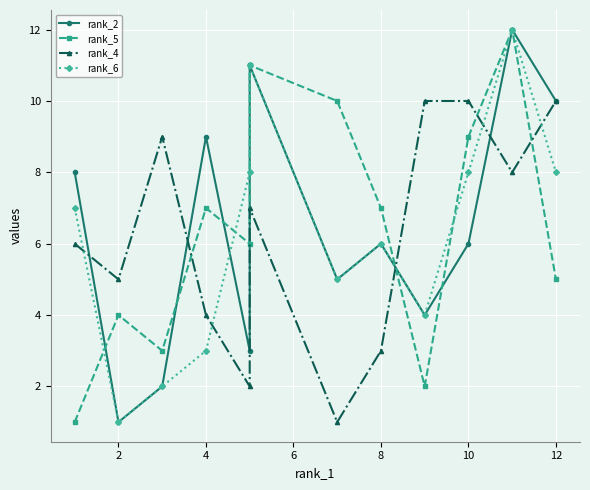

At how many categories does at least one series exceed 10?

2